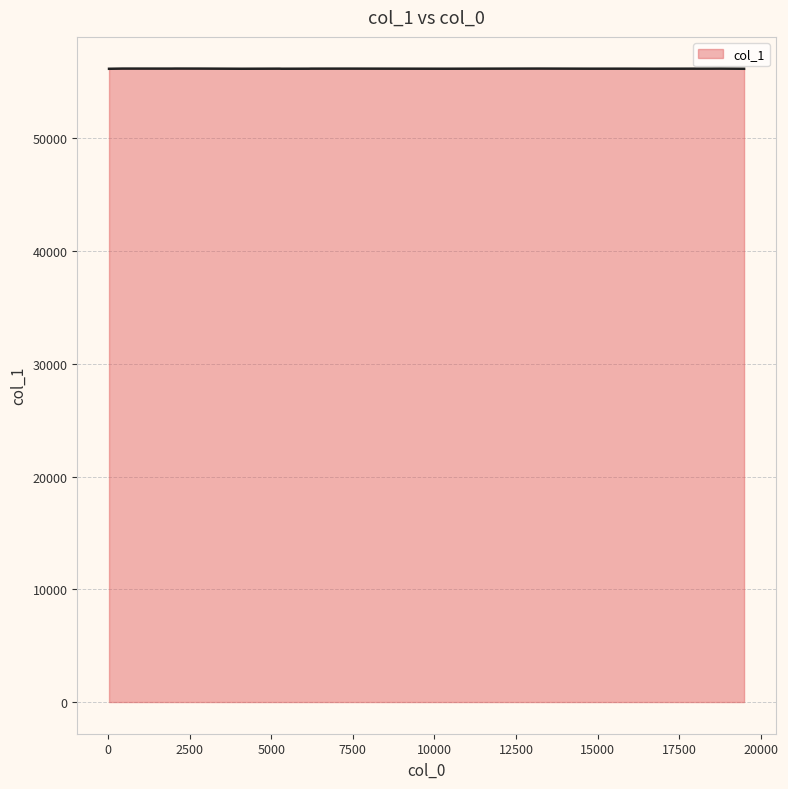

What is the greatest value displayed?

56180